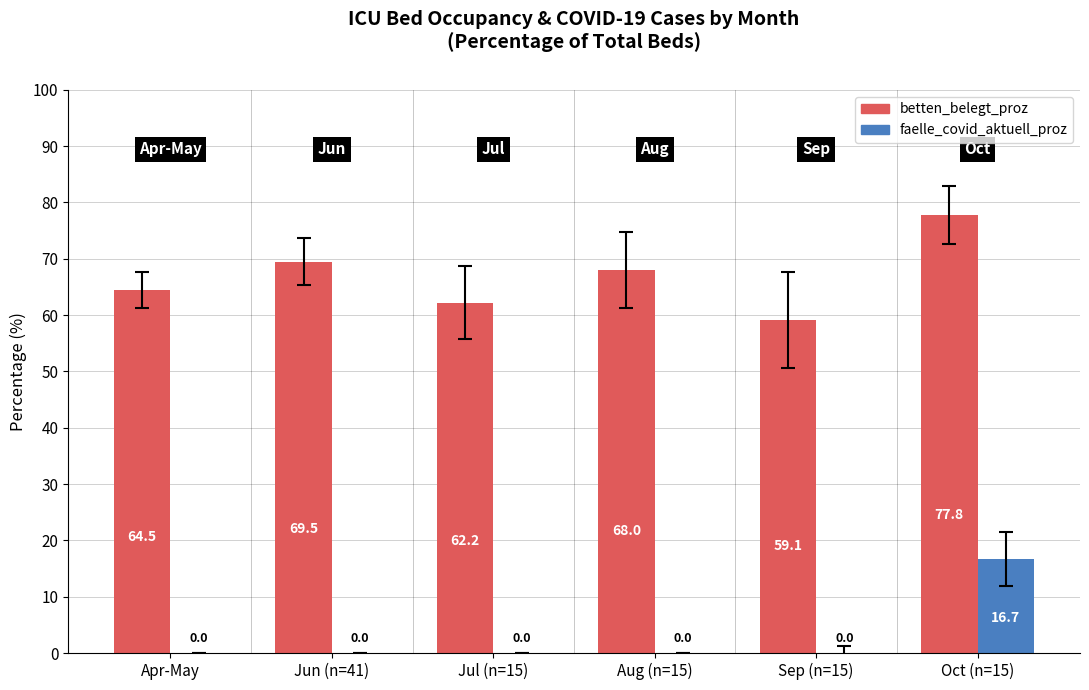

Is it true that faelle_covid_aktuell_proz equals -7.2 at Jul (n=15)?

False